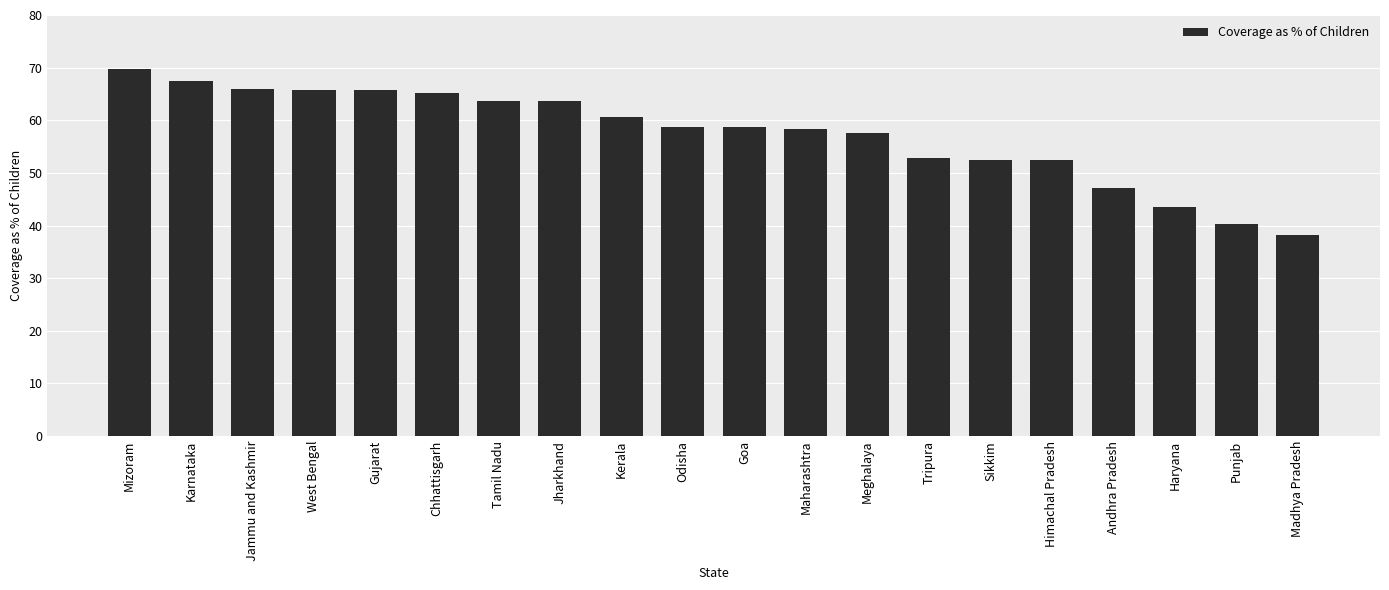

How many bars are there in total?

20